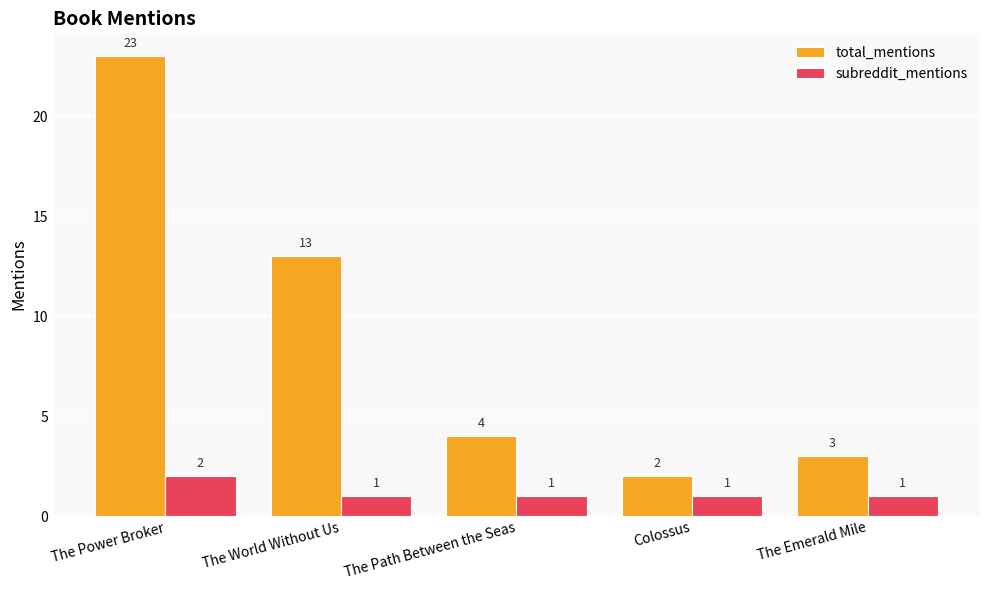

Is the value of subreddit_mentions at The Path Between the Seas greater than the value of total_mentions at The Path Between the Seas?

No